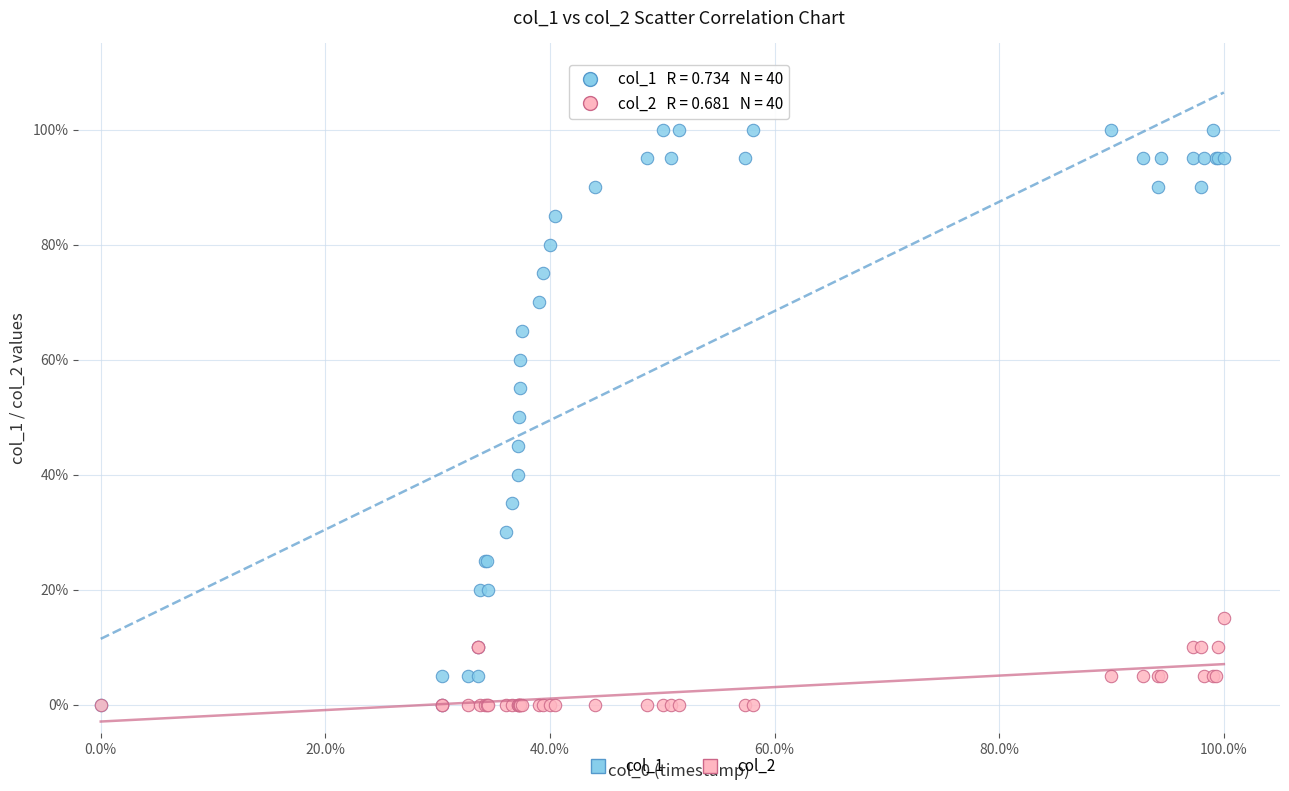

What are all the series names shown in the legend?

col_1, col_2